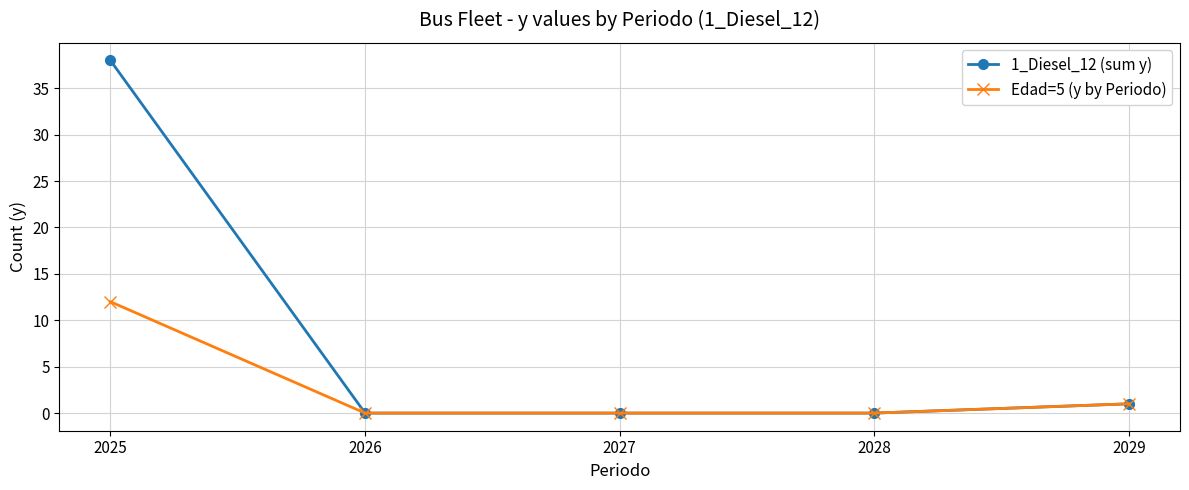

Rank the series by their maximum value, from highest to lowest.

1_Diesel_12 (sum y), Edad=5 (y by Periodo)